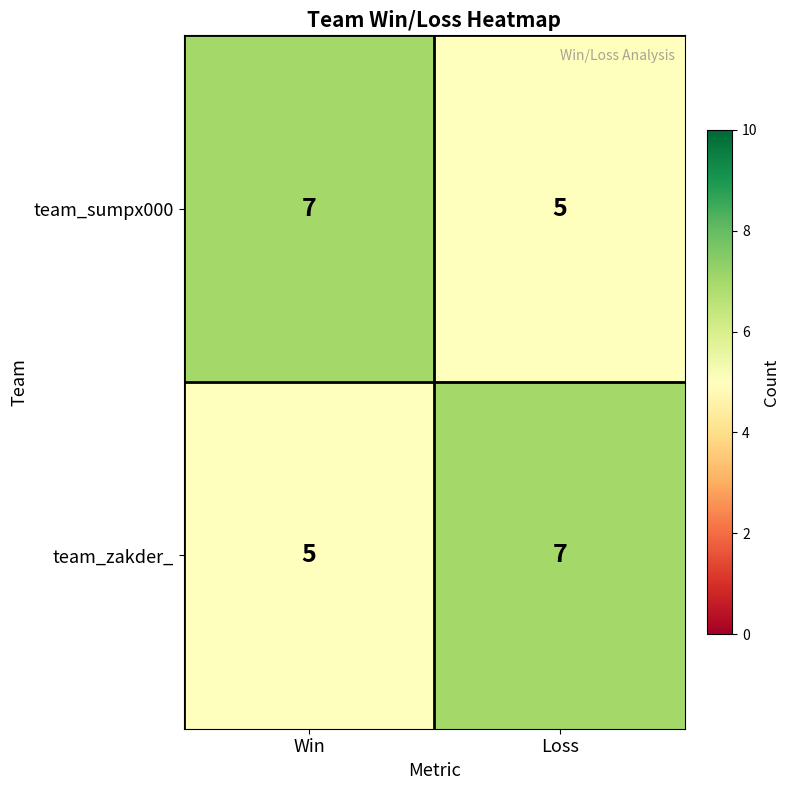

At which label is team_zakder_ closest to 6?

Win